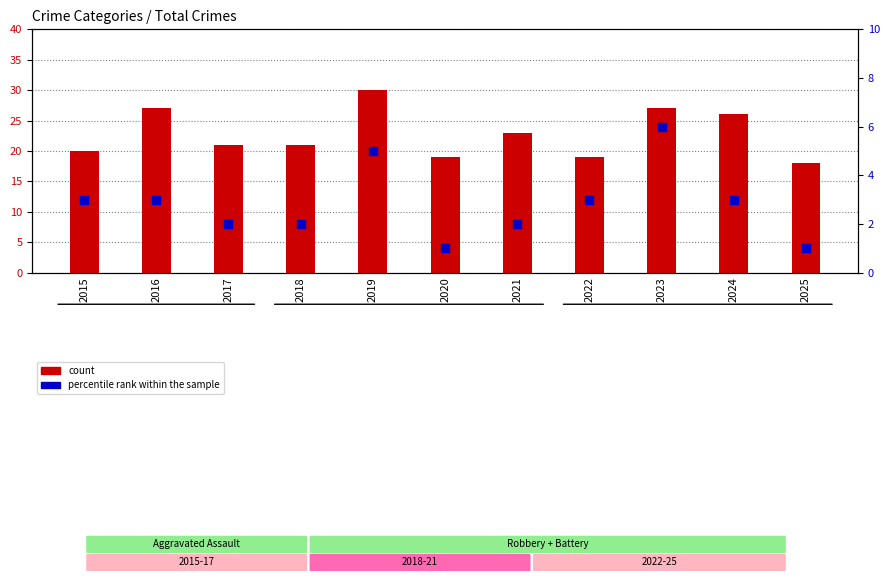

Which series reaches the maximum Y coordinate?

count